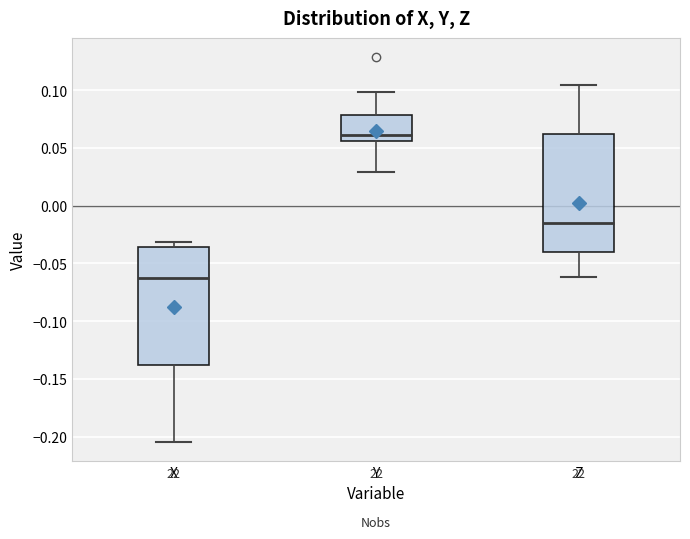

Where does the upper whisker of the box for Y end on the y-axis? The values are not printed on the chart, so give them approximately, as read against the axis.

0.100